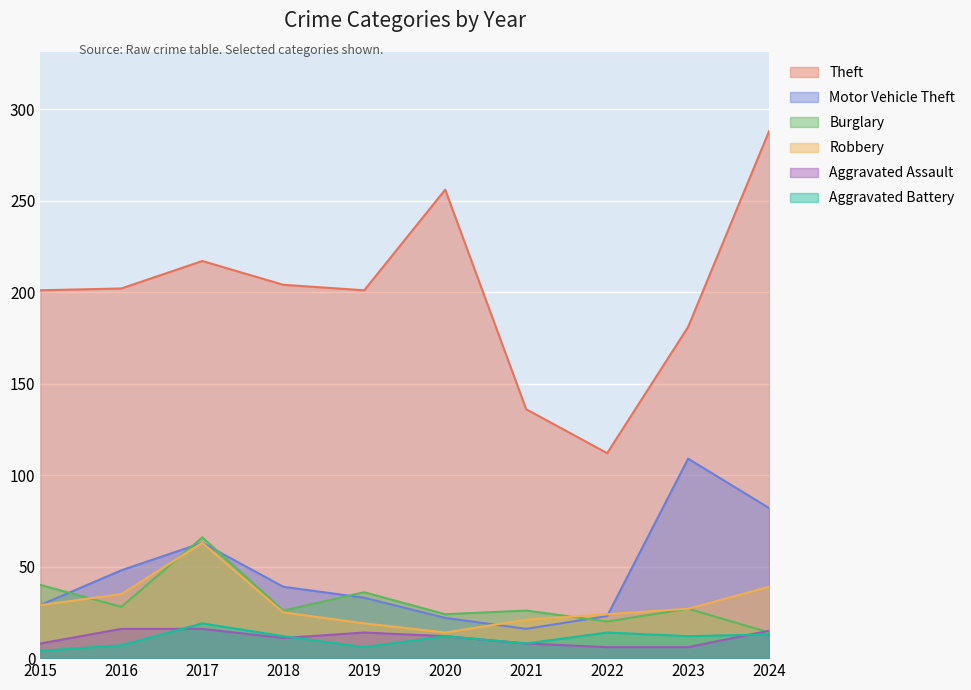

List the series in order of their peak value, highest first.

Theft, Motor Vehicle Theft, Burglary, Robbery, Aggravated Battery, Aggravated Assault